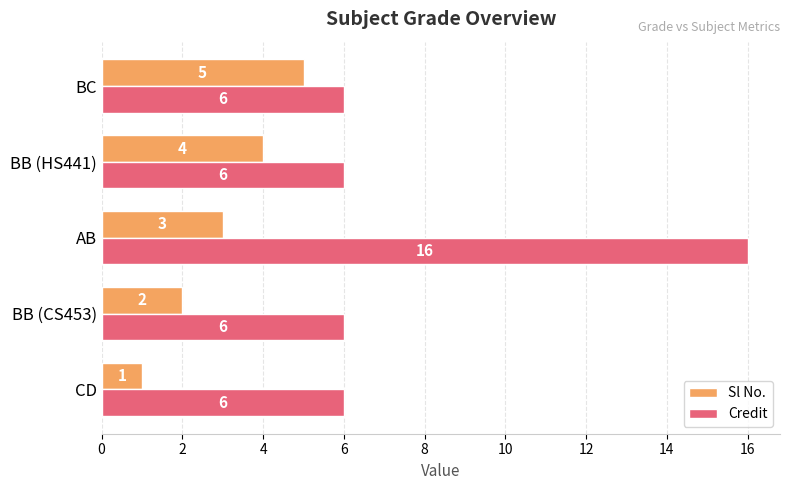

Count the Credit values in the range 6 to 7.

4